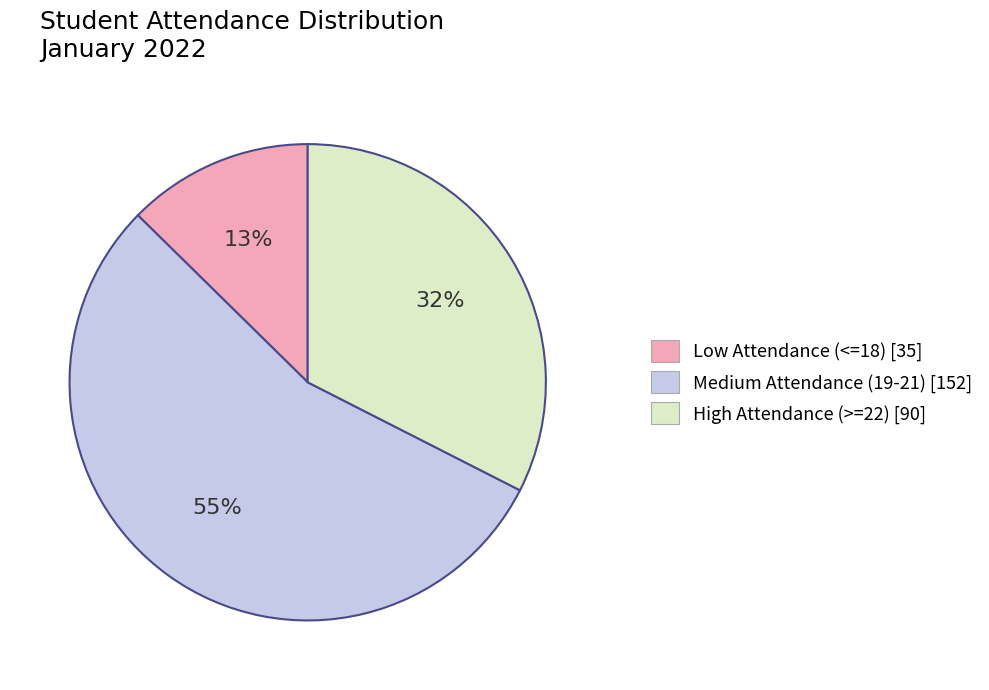

Rank the categories by value from highest to lowest.

Medium Attendance (19-21) [152], High Attendance (>=22) [90], Low Attendance (<=18) [35]